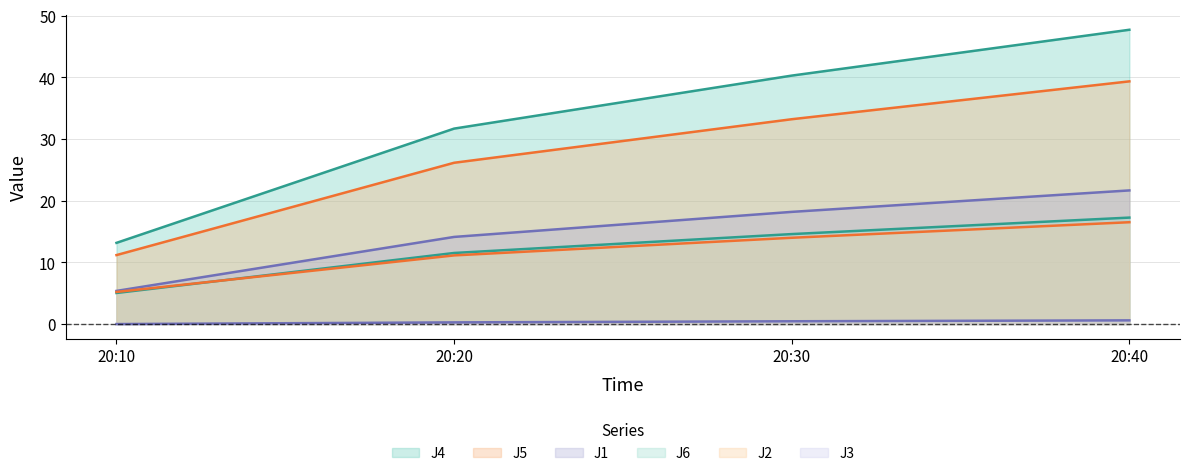

True or false: J1 has a value of 3.5 at 20:10.

False